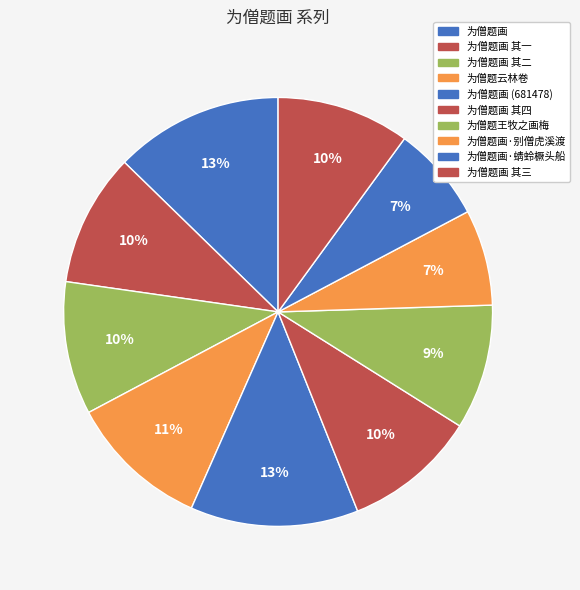

How many segments does this pie chart have?

10